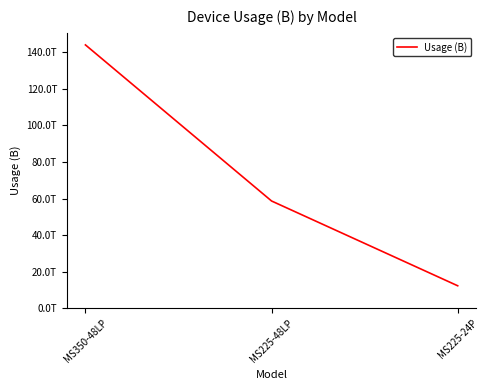

What position from the right is MS350-48LP?

3